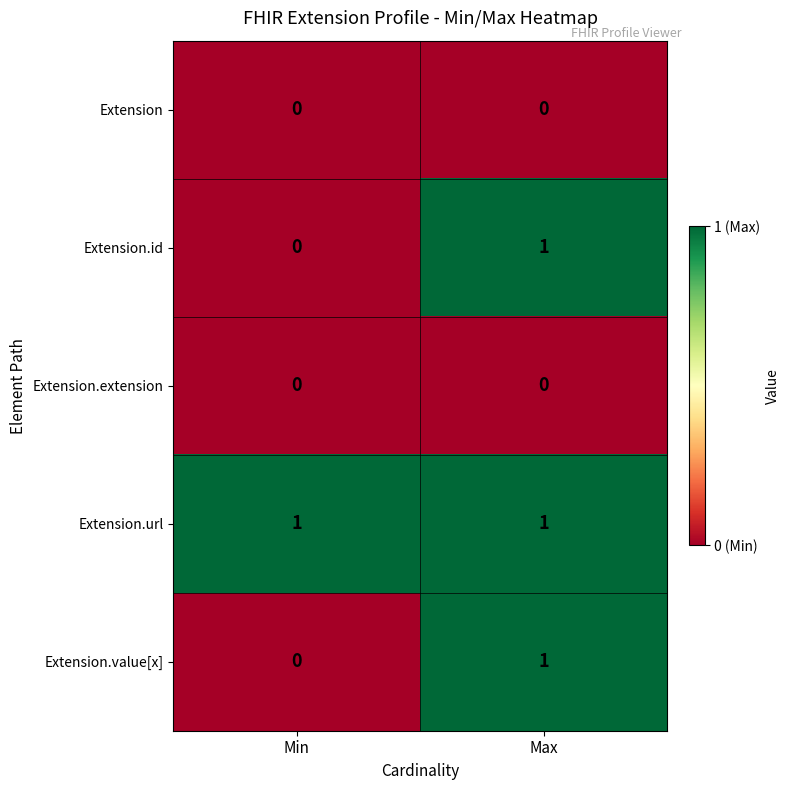

Is the value of Extension.url at Max greater than the value of Extension.id at Min?

Yes